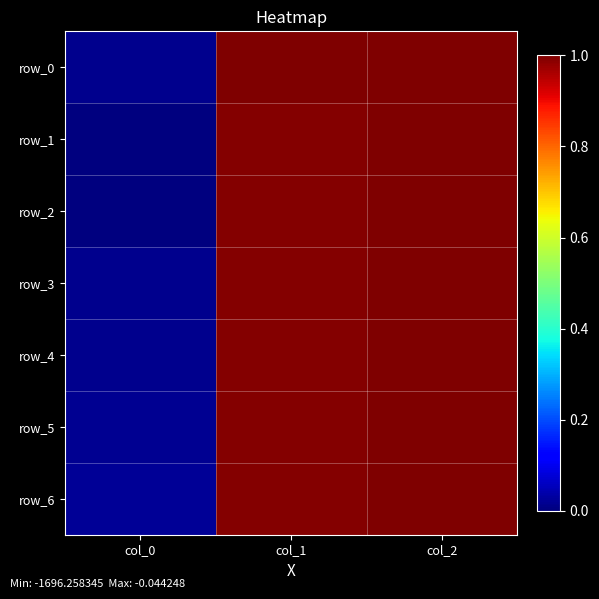

List the labels in order of row_2 value, largest first.

col_2, col_1, col_0